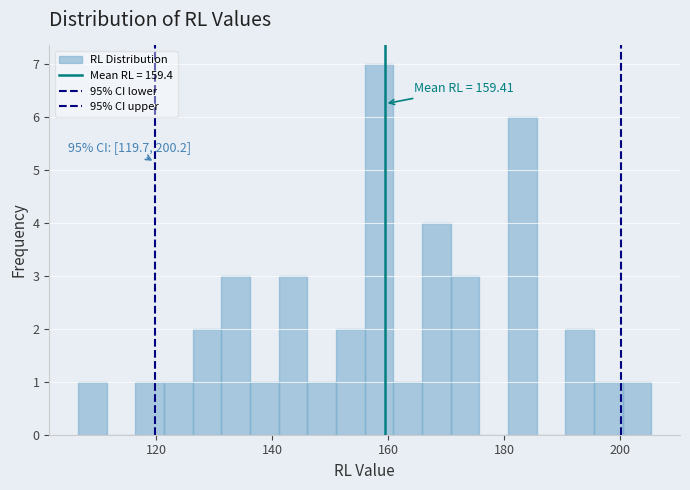

Around what value on the x-axis is the tallest bar? Give the approximate position of its centre, as read against the axis.

158